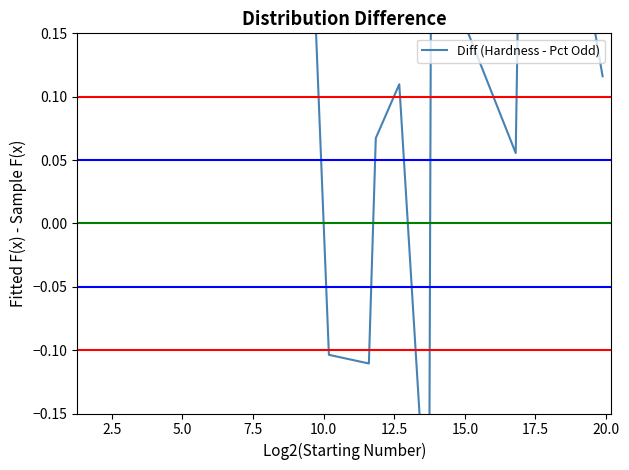

What is the difference between the maximum and minimum values?

1.2